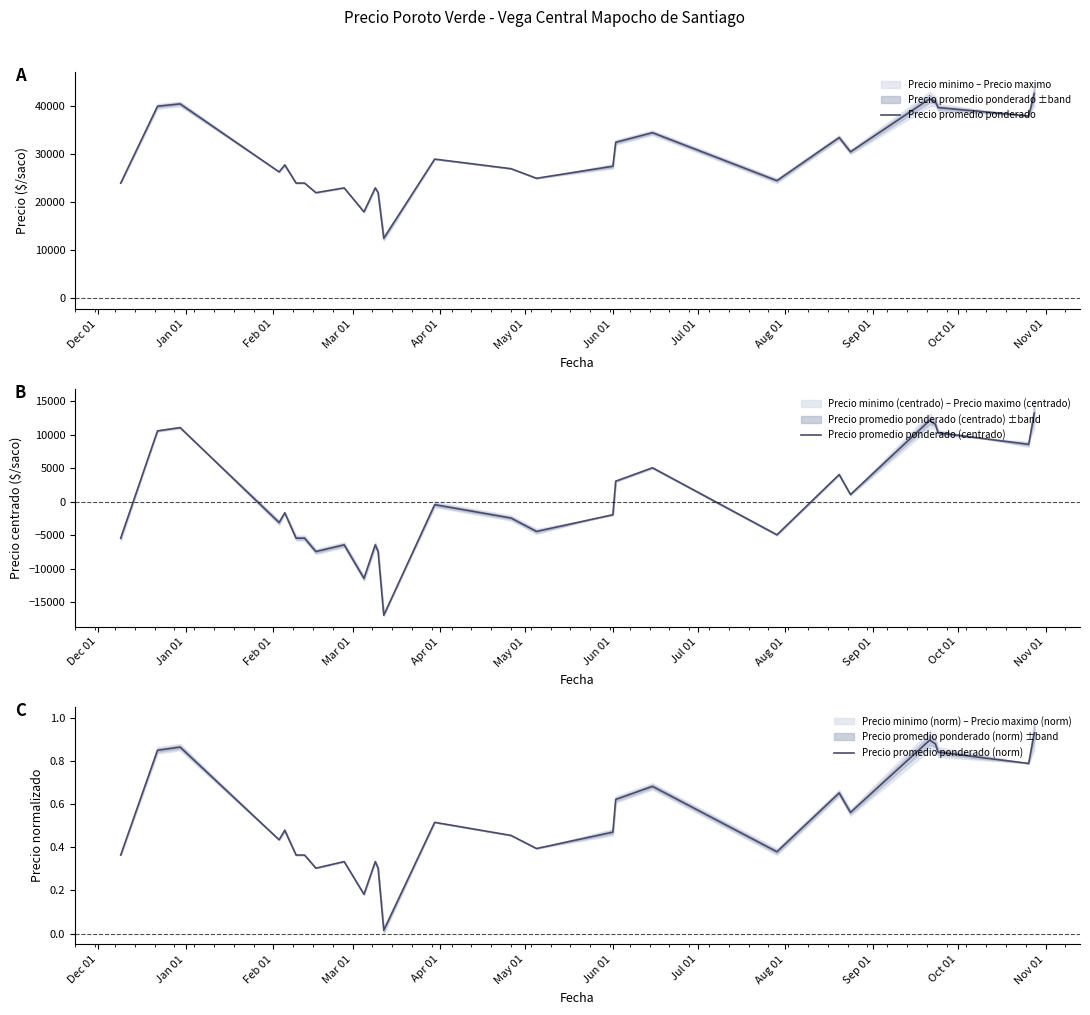

Reading right to left, transcribe all the data shown in this chart.

Precio promedio ponderado: 42658.5	38000.0	39730.0	41000.0	41560.0	30510.0	33490.0	24500.0	34500.0	32500.0	27500.0	25000.0	27000.0	29000.0	12500.0	22000.0	23000.0	18000.0	23000.0	22000.0	24000.0	24000.0	27785.5	26333.3	40500.0	40008.5	24000.0
Precio promedio ponderado (centrado): 13248.3	8589.8	10319.8	11589.8	12149.8	1099.8	4079.8	-4910.2	5089.8	3089.8	-1910.2	-4410.2	-2410.2	-410.2	-16910.2	-7410.2	-6410.2	-11410.2	-6410.2	-7410.2	-5410.2	-5410.2	-1624.7	-3076.9	11089.8	10598.3	-5410.2
Precio promedio ponderado (norm): 0.9	0.8	0.8	0.9	0.9	0.6	0.7	0.4	0.7	0.6	0.5	0.4	0.5	0.5	0.0	0.3	0.3	0.2	0.3	0.3	0.4	0.4	0.5	0.4	0.9	0.8	0.4